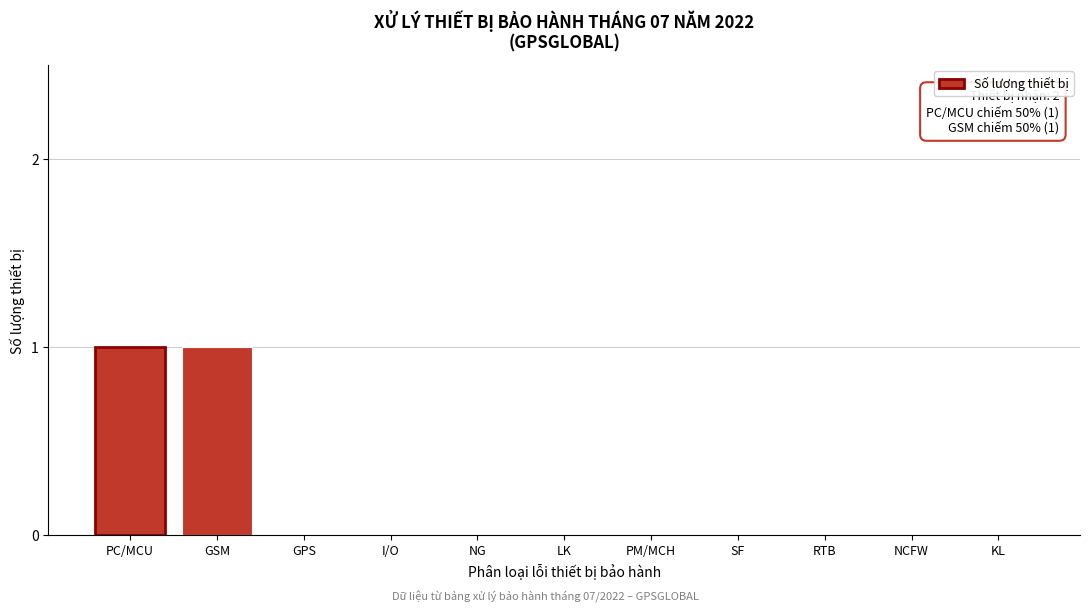

Reading left to right, what are all the values shown in this chart?

PC/MCU=1	GSM=1	GPS=0	I/O=0	NG=0	LK=0	PM/MCH=0	SF=0	RTB=0	NCFW=0	KL=0